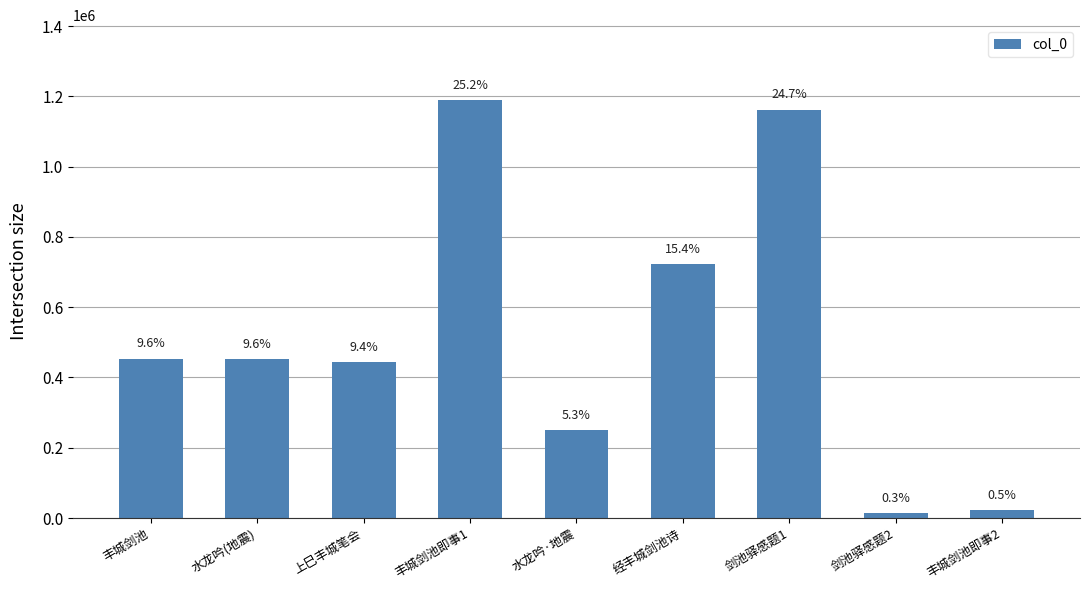

Count the values in the range 250121 to 722978.

5